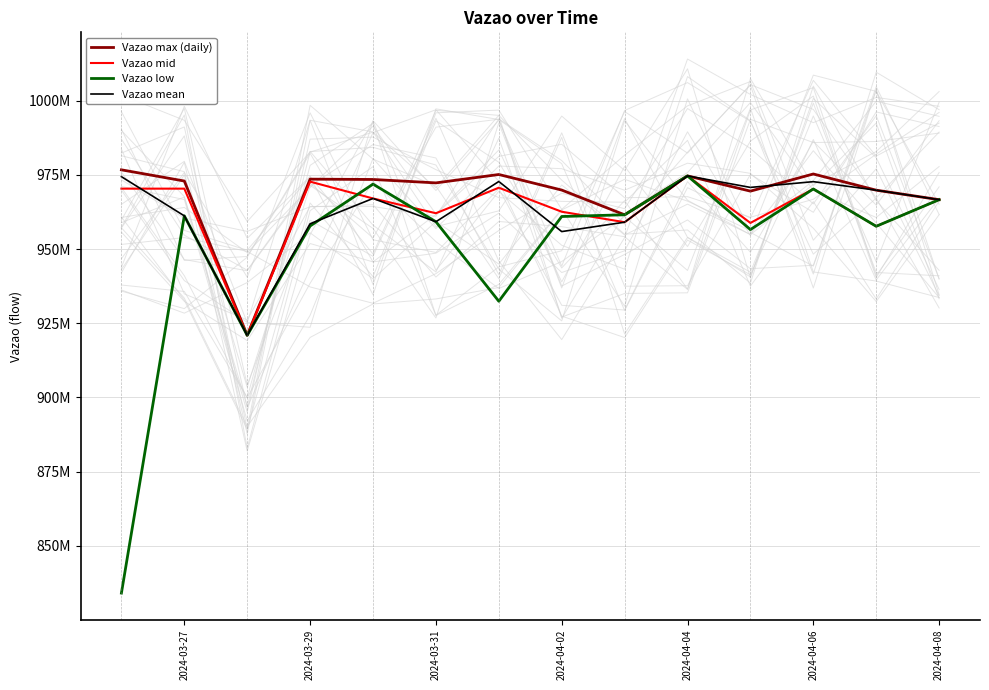

At 2024-04-04, list the series in order from smallest to largest.

Vazao mid, Vazao mean, Vazao low, Vazao max (daily)